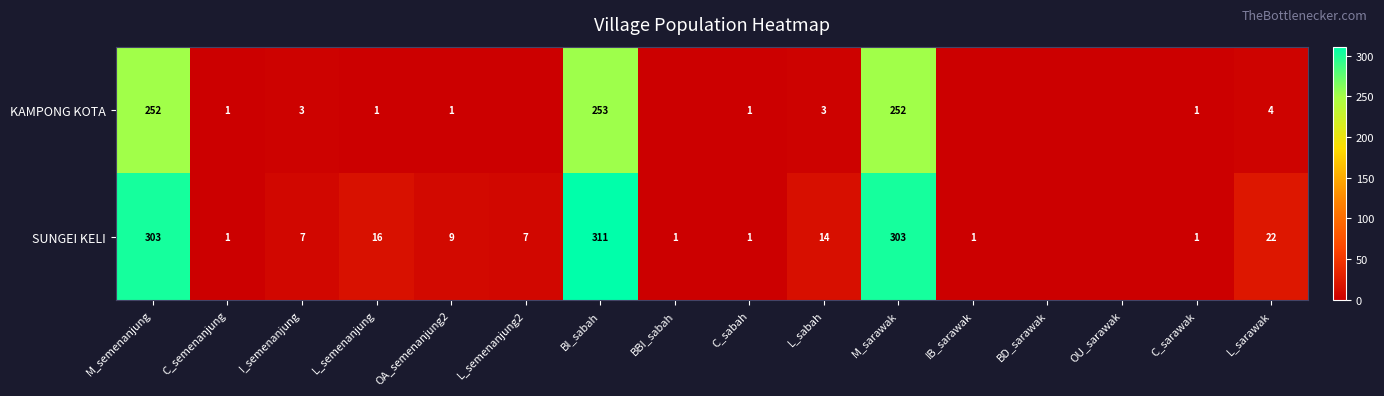

At I_semenanjung, list the series in order from largest to smallest.

SUNGEI KELI, KAMPONG KOTA